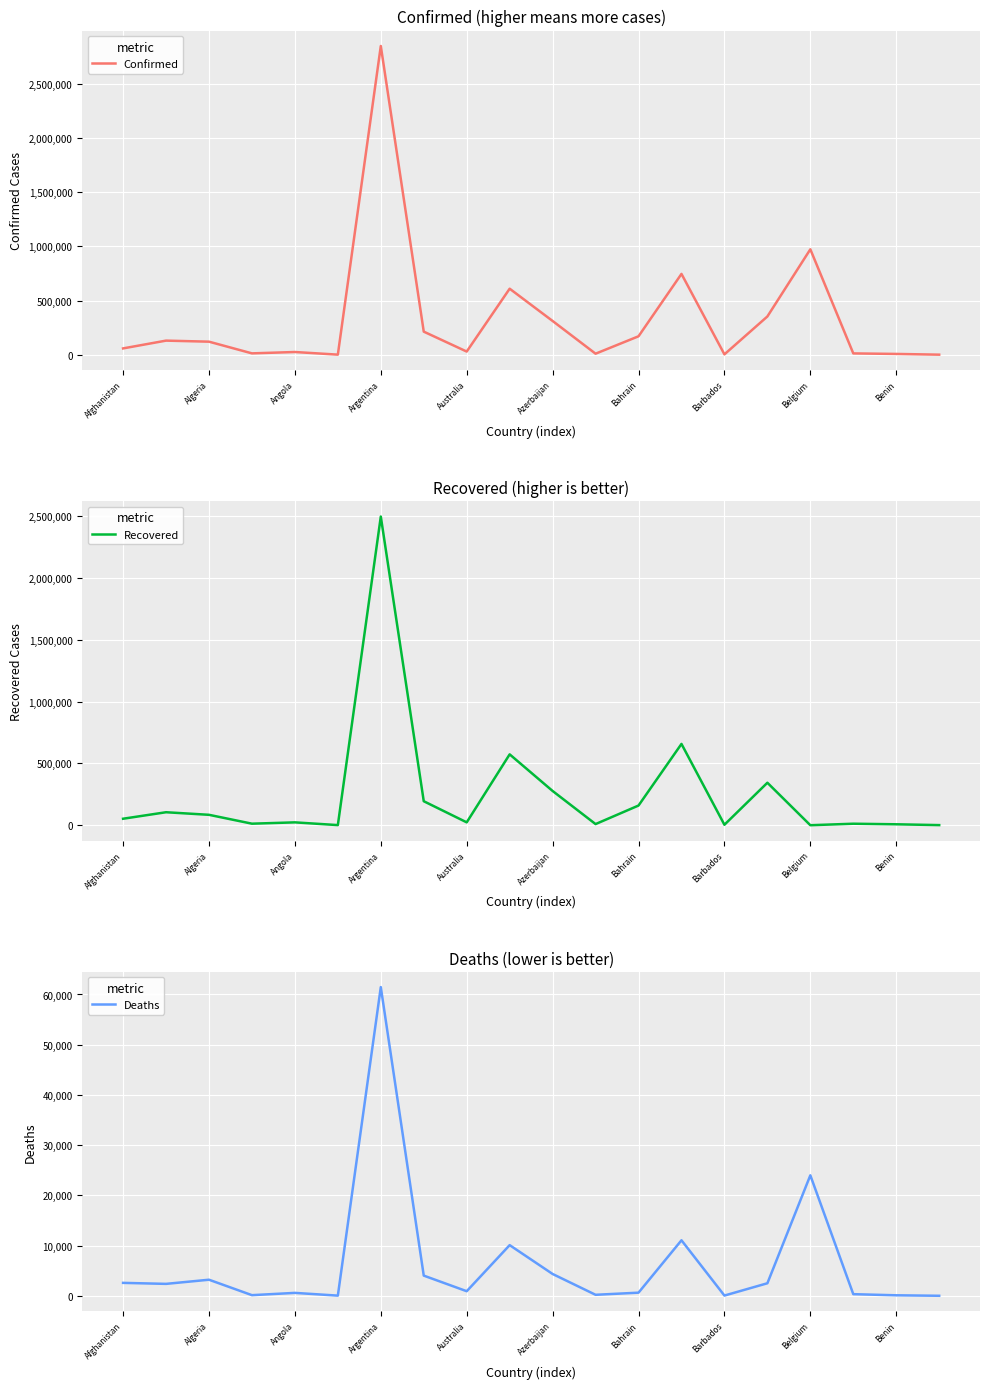

True or false: Recovered and Confirmed cross at least once.

False